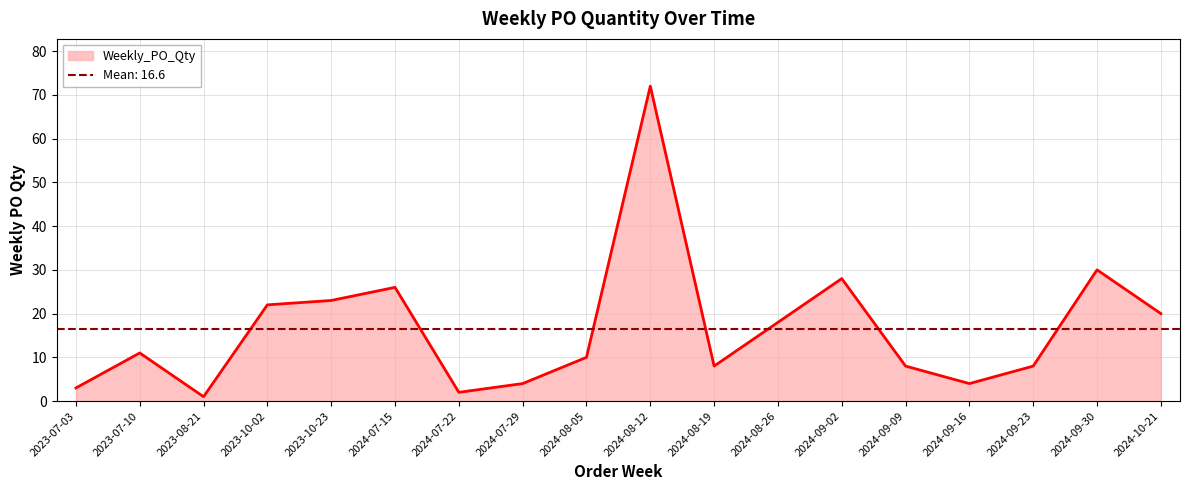

What is the smallest value displayed?

1